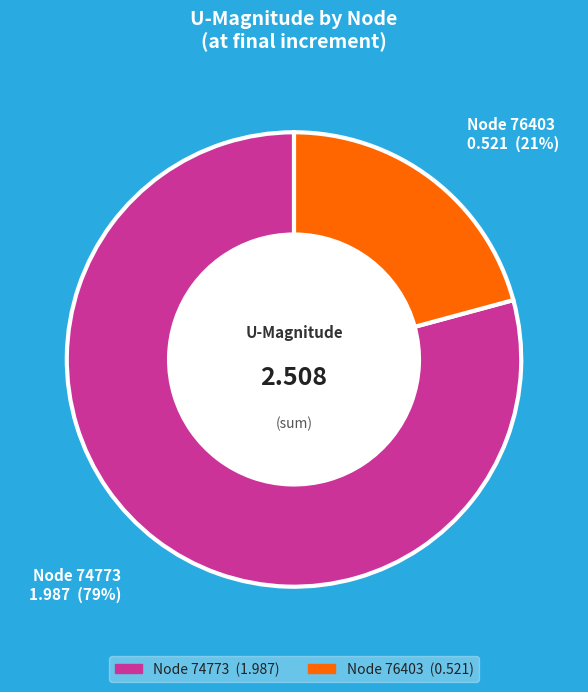

Is the sum of Node 76403 and Node 74773 greater than half?

Yes